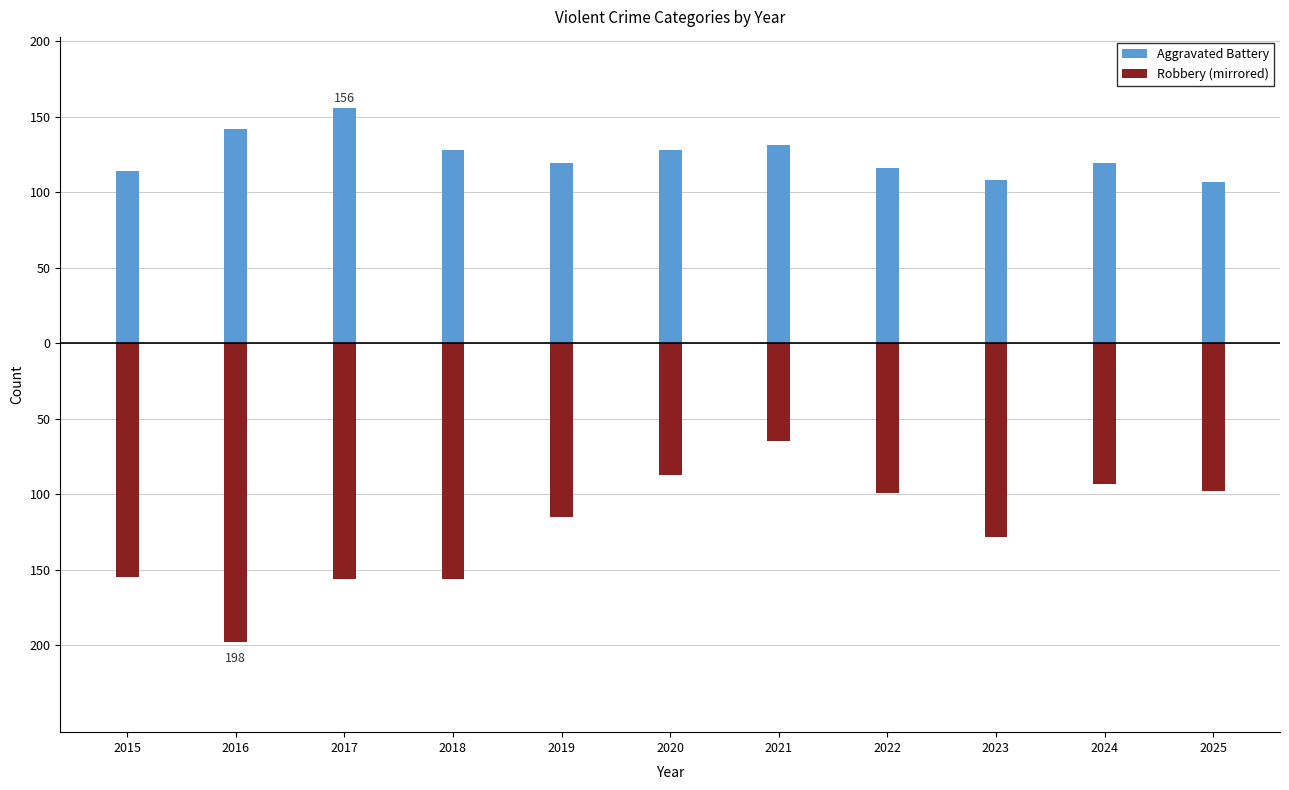

Reading right to left, what are all the values shown in this chart?

Aggravated Battery: 107	119	108	116	131	128	119	128	156	142	114
Robbery (mirrored): -98	-93	-128	-99	-65	-87	-115	-156	-156	-198	-155